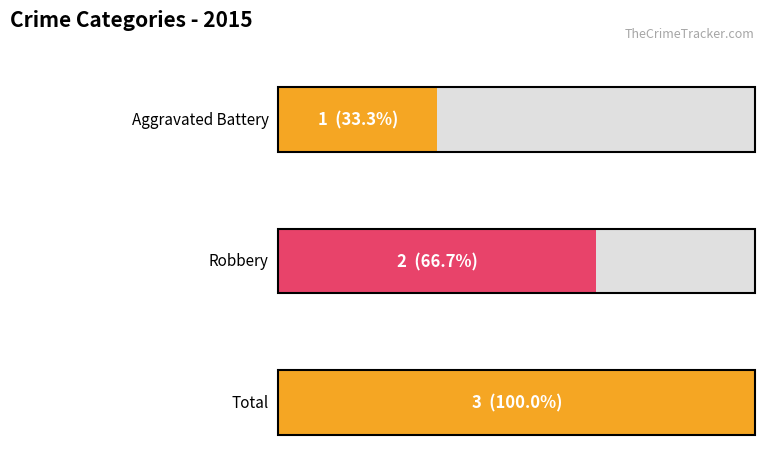

True or false: the data shows 4 at Total.

False